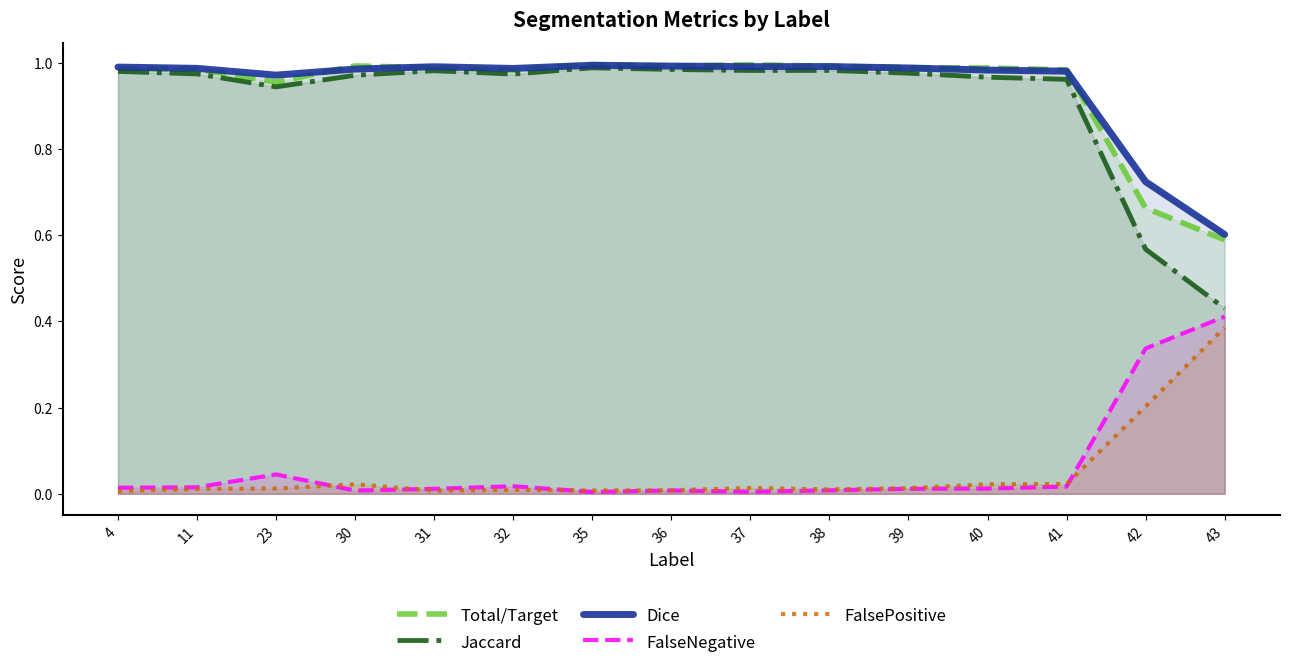

How many lines are shown in the chart?

5